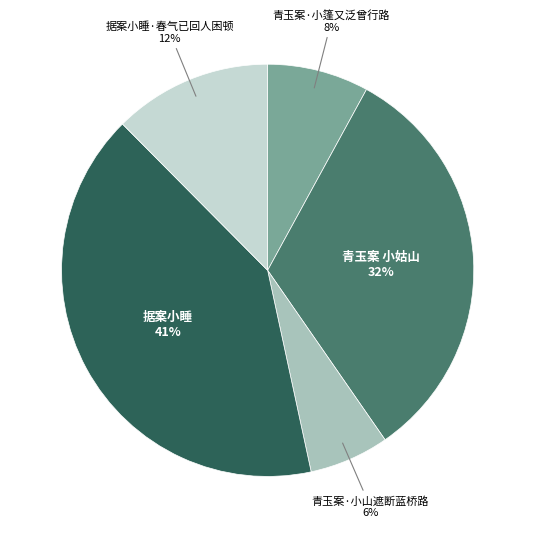

Is the sum of 青玉案 小姑山 and 青玉案·小山遮断蓝桥路 greater than half?

No